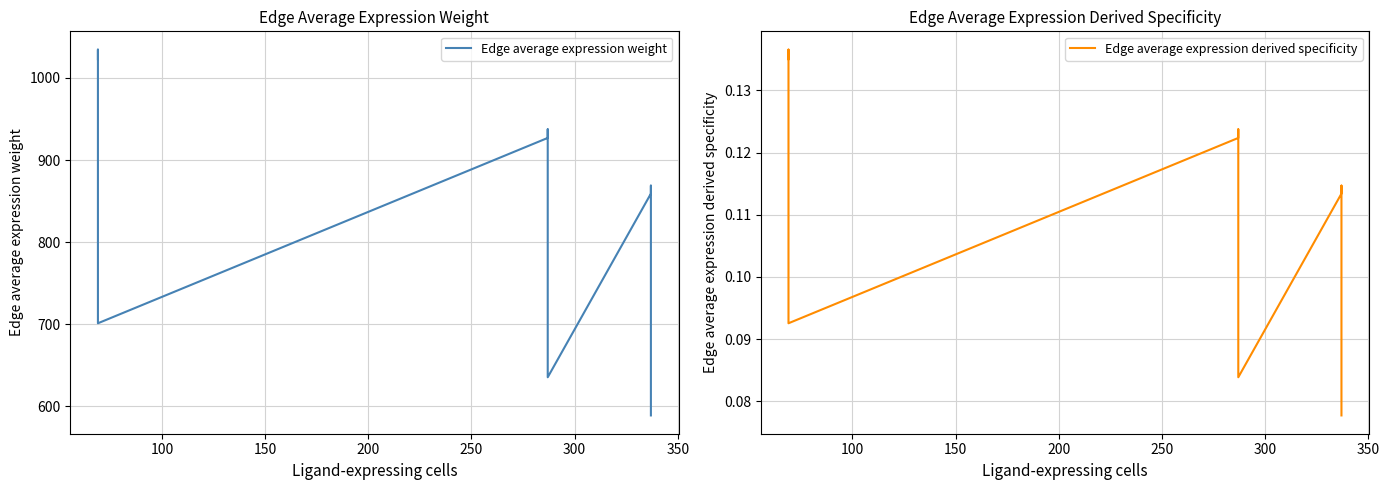

At which label is Edge average expression weight closest to 811?

150